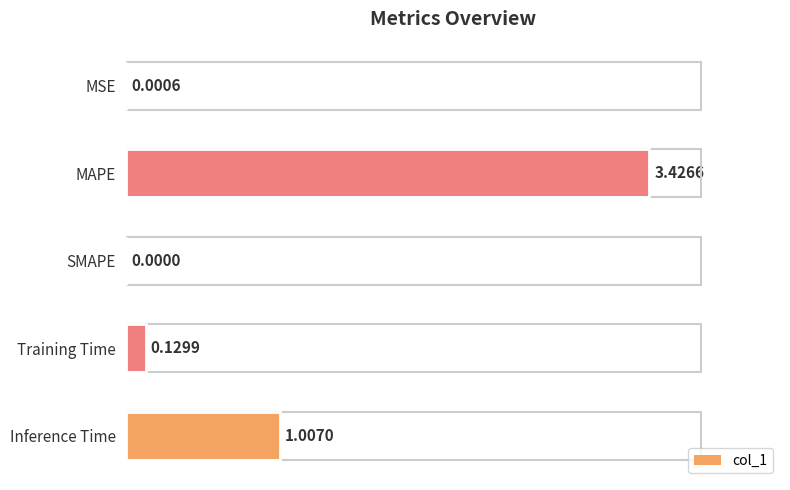

What is the change in value from MAPE to Training Time?

-3.3